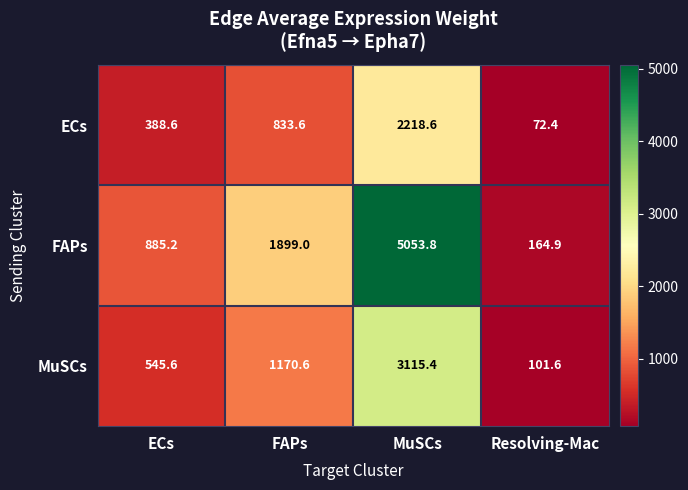

What is the average value of the MuSCs series?

1233.3